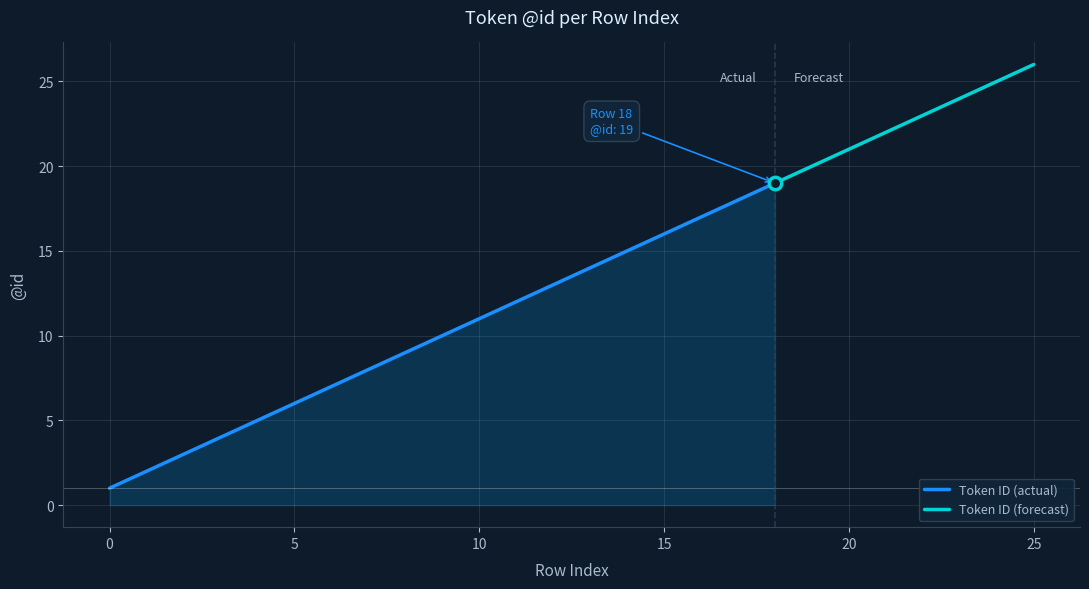

Approximately how many times larger is the value at 6 compared to 18?

0.4